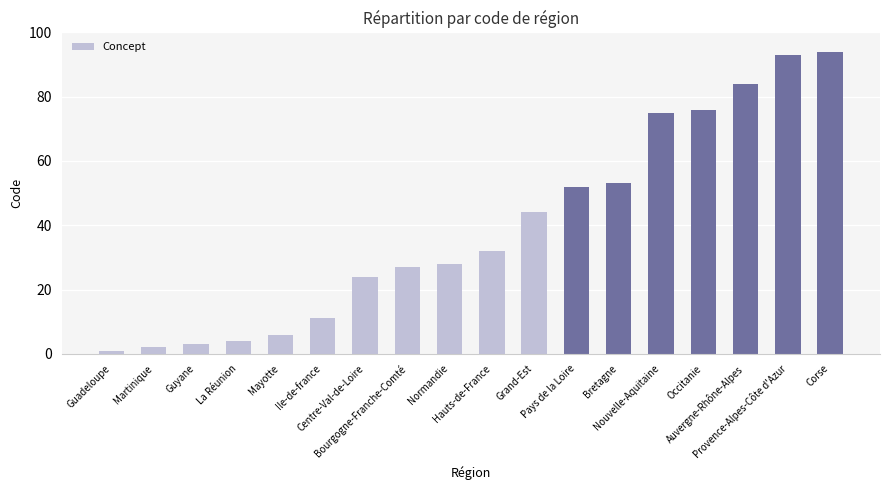

Which has a higher value, Hauts-de-France or Ile-de-france?

Hauts-de-France